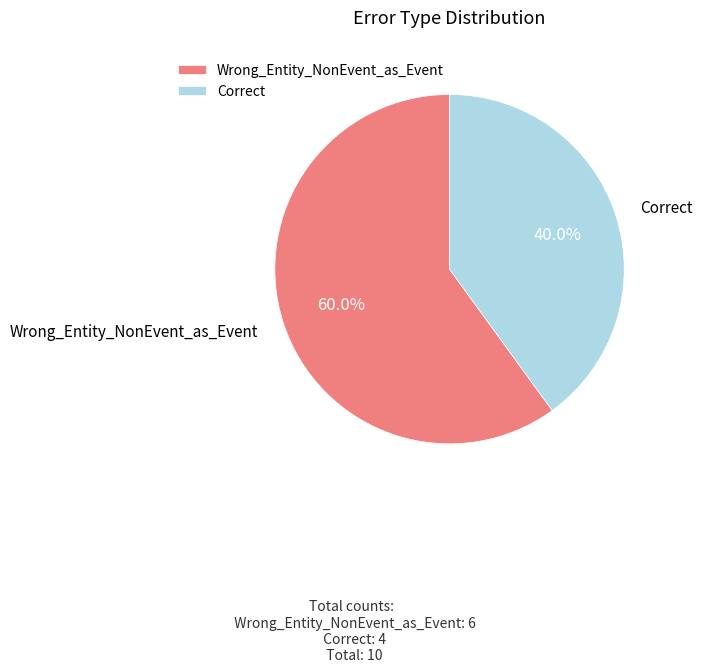

To the nearest percent, what is the difference between the largest and smallest slice percentages?

20%